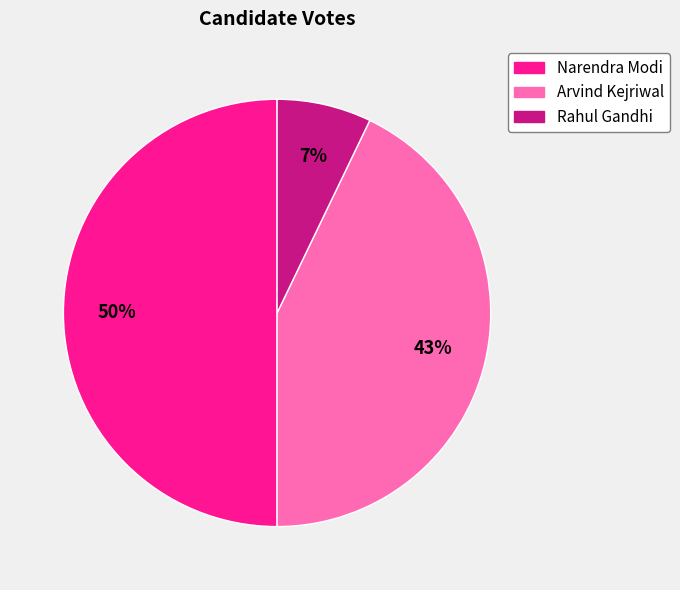

To the nearest percent, what is the difference between the Rahul Gandhi and Narendra Modi slice percentages?

43%